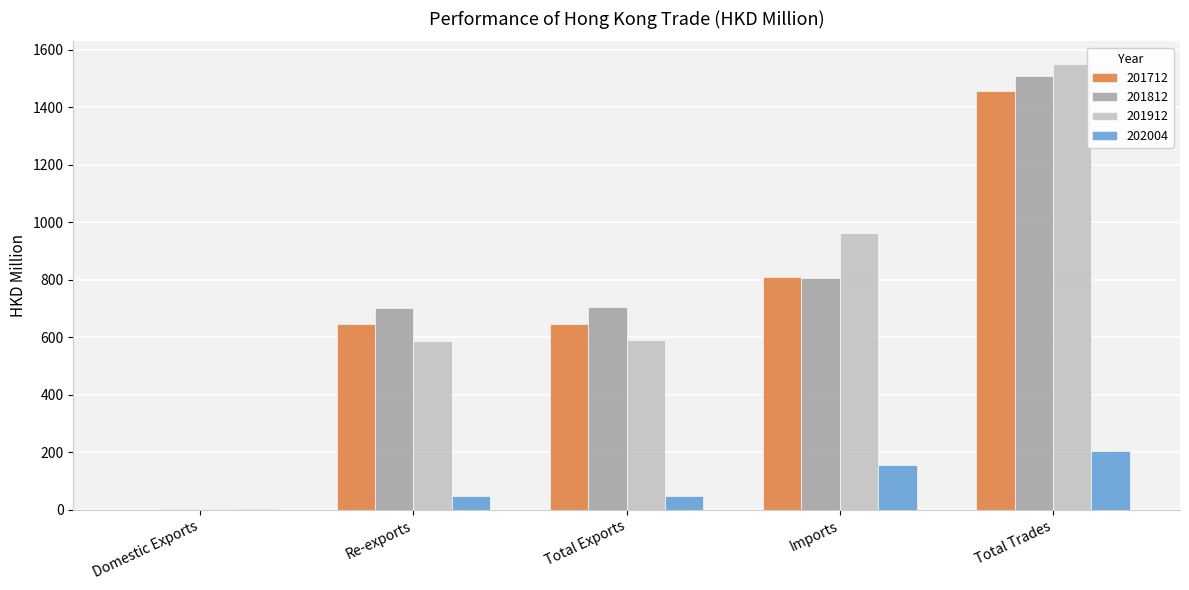

At which label does 202004 first exceed 48?

Total Exports